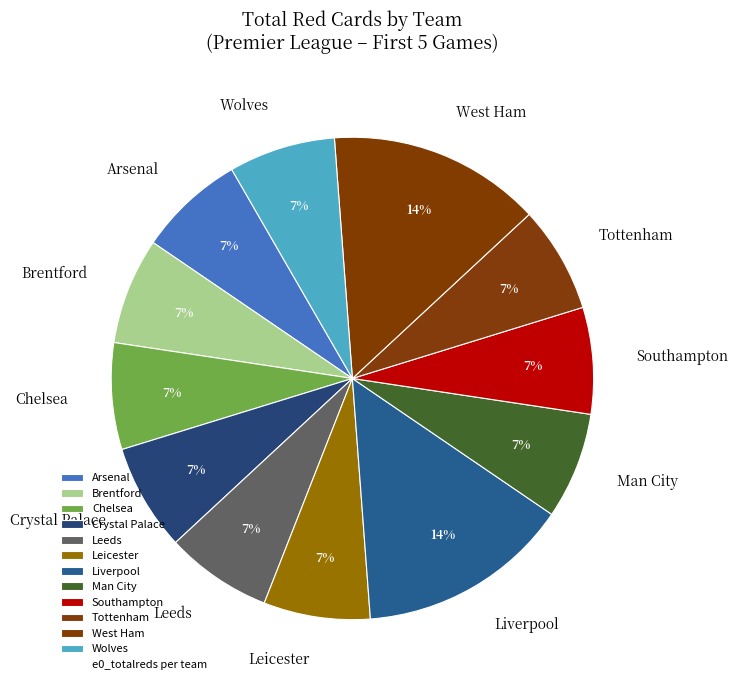

To the nearest percent, what is the average slice percentage?

8%